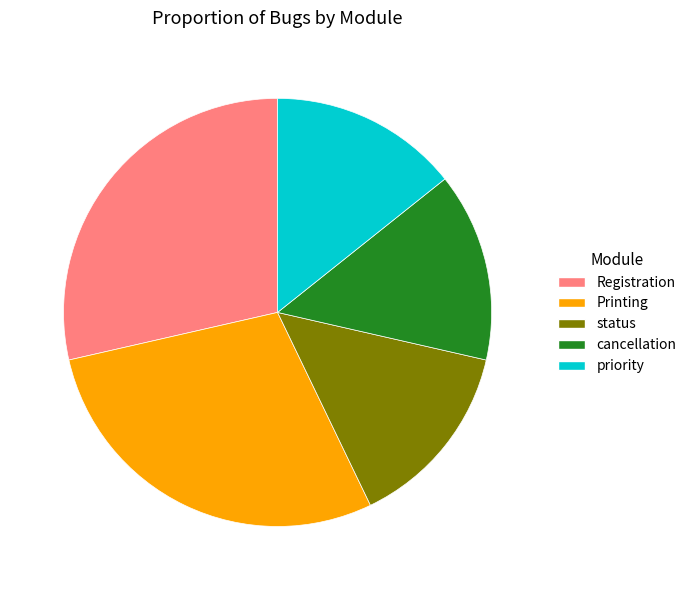

Does any single category account for the majority?

No